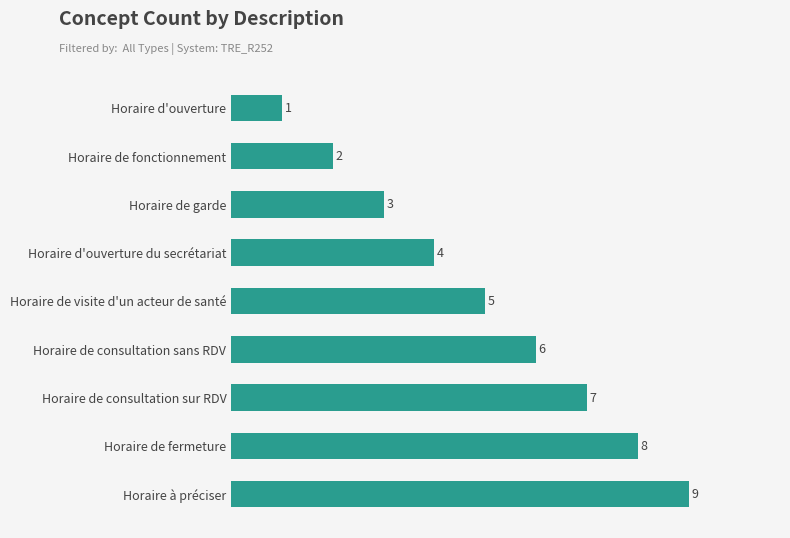

Which has a higher value, Horaire de visite d'un acteur de santé or Horaire d'ouverture?

Horaire de visite d'un acteur de santé